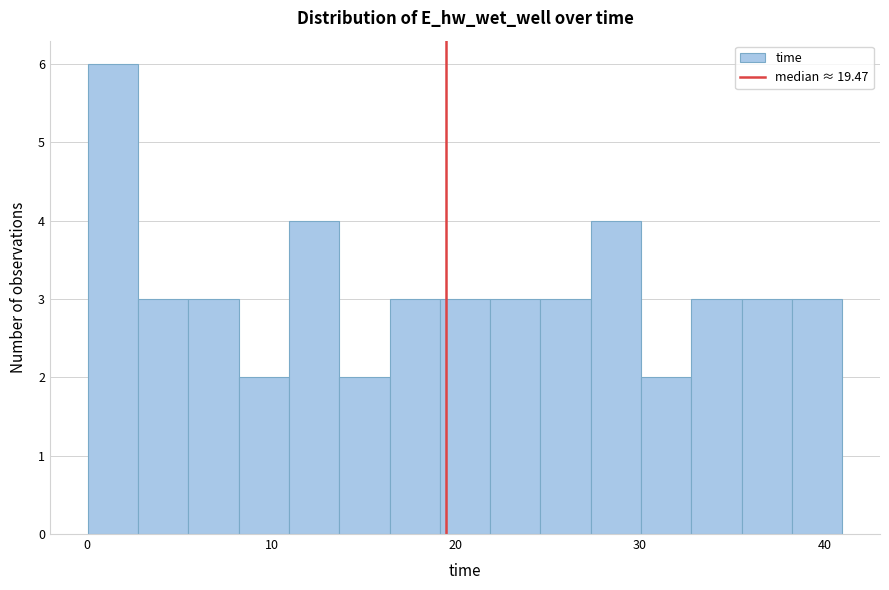

Around what value on the x-axis is the tallest bar? Give the approximate position of its centre, as read against the axis.

1